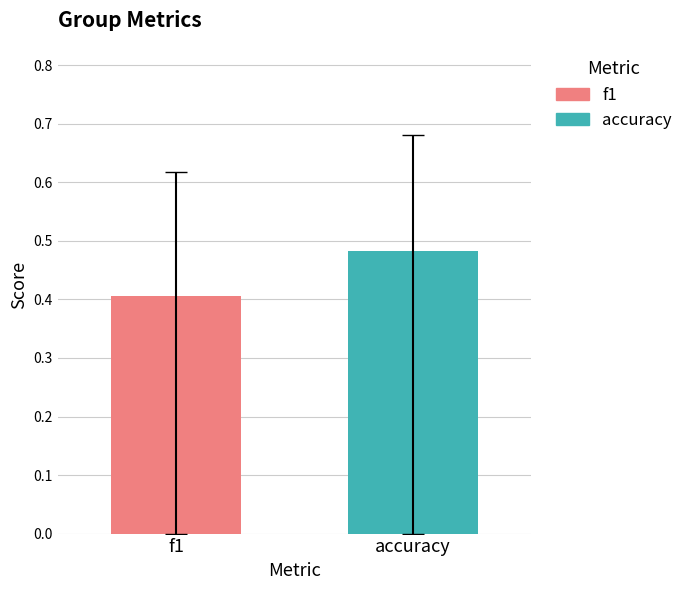

What is the lowest value of the f1 series?

0.4